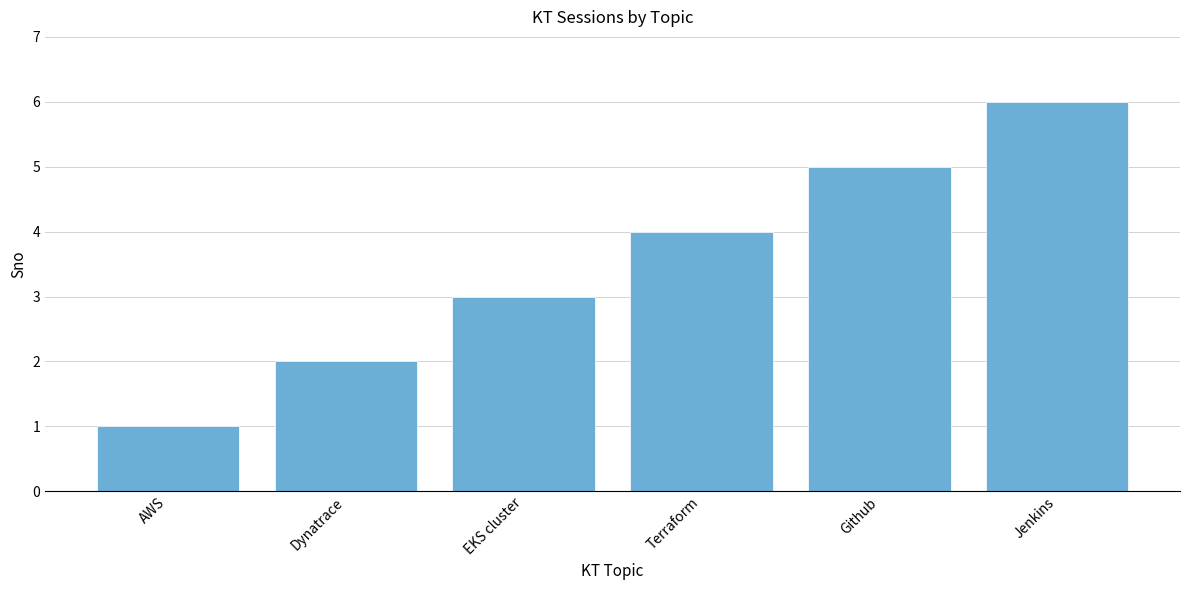

Reading left to right, what are all the values shown in this chart?

AWS=1	Dynatrace=2	EKS cluster=3	Terraform=4	Github=5	Jenkins=6